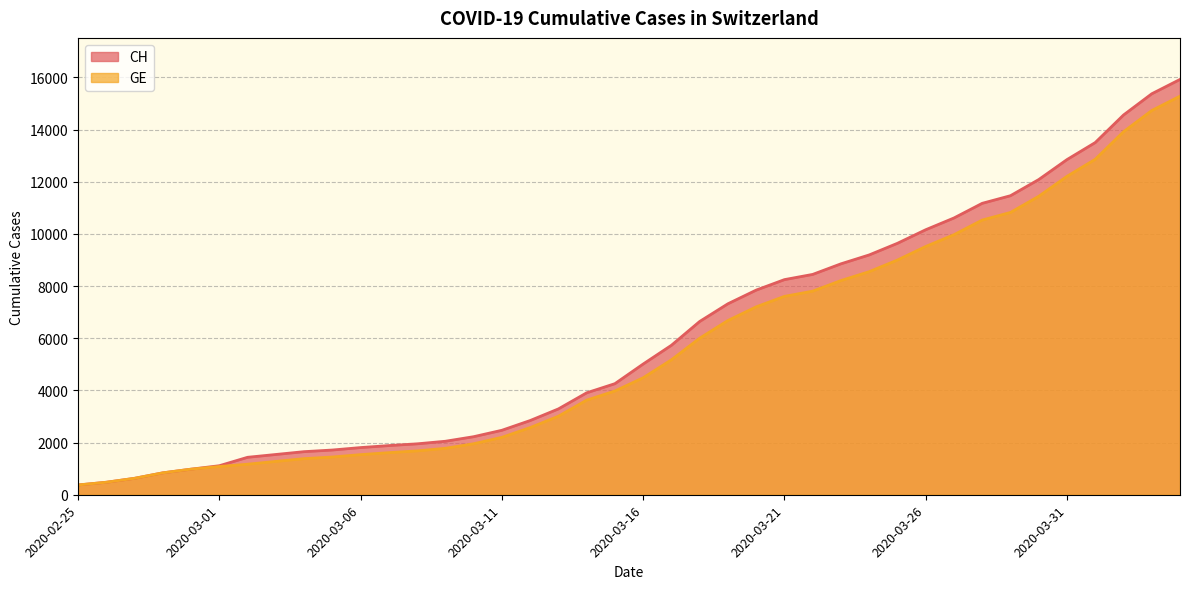

True or false: GE and CH intersect in this chart.

False